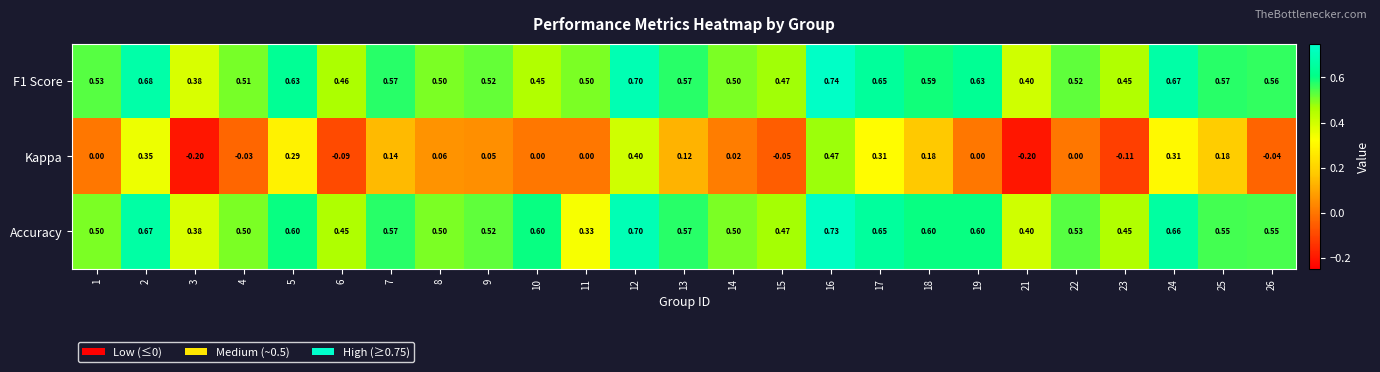

Which series changed the most between 4 and 13?

Kappa